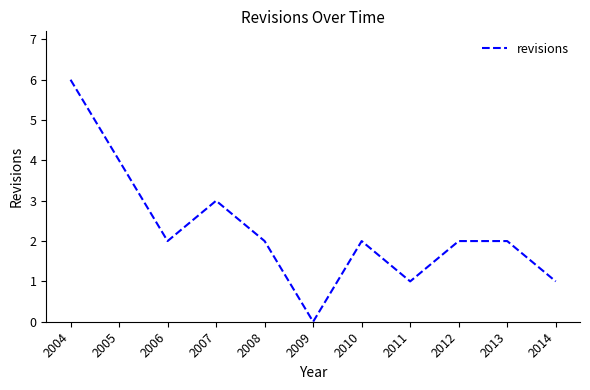

How many values are between 1 and 3?

8